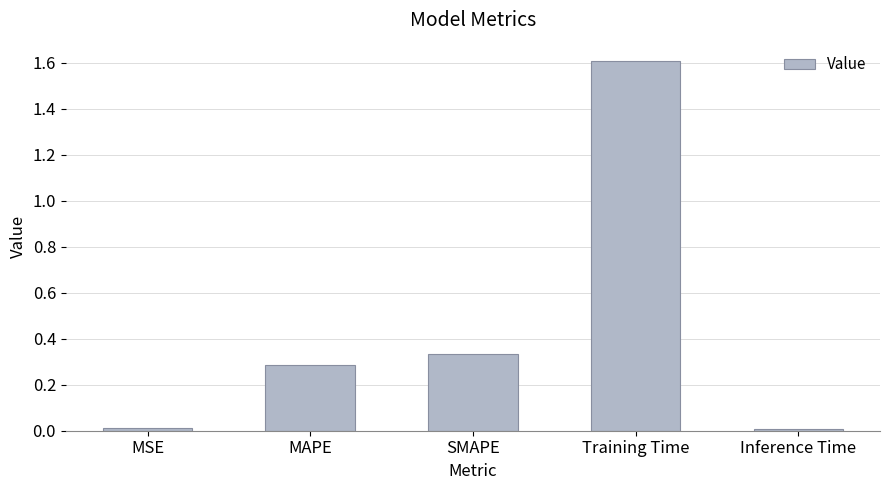

What is the average value?

0.4